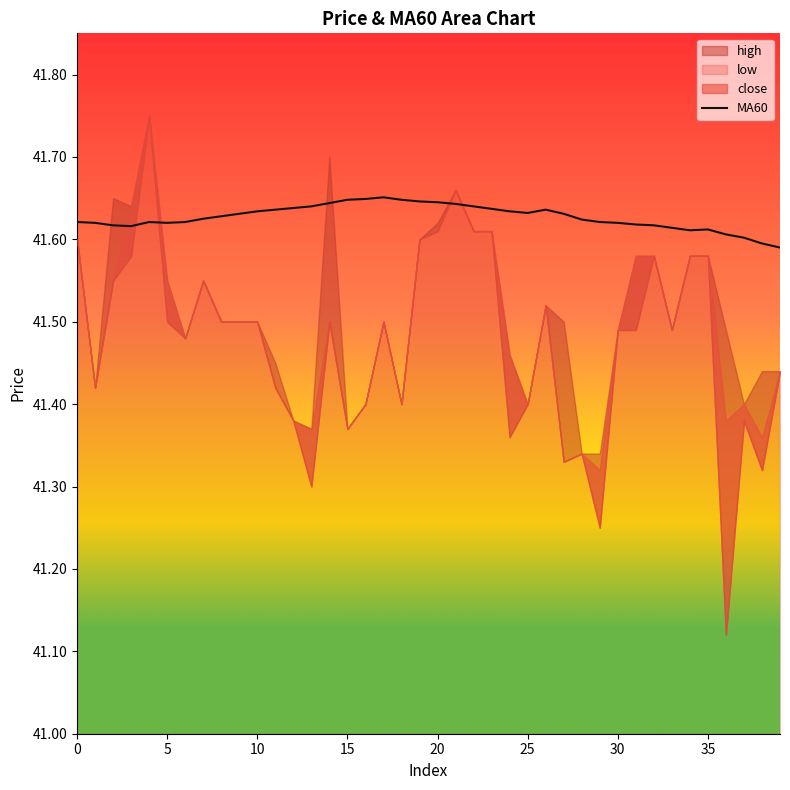

What is the sum of all values?

1665.1